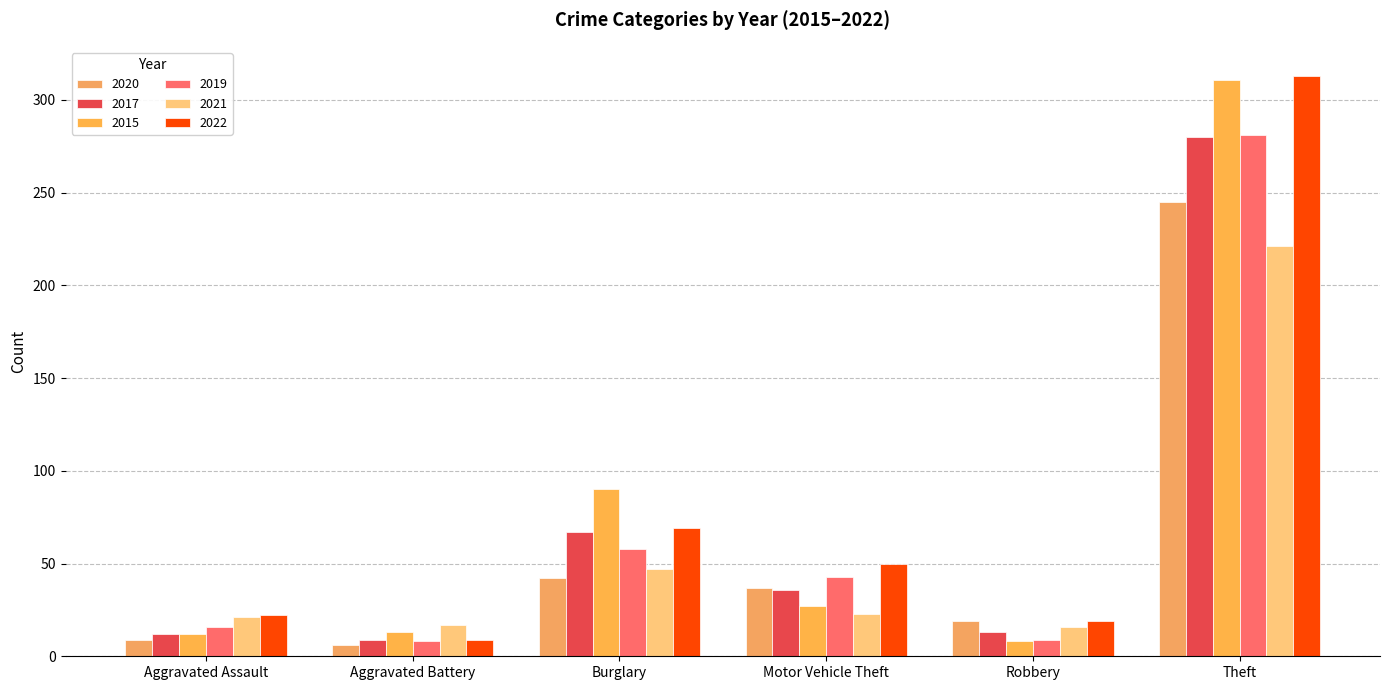

What is the average value of the 2020 series?

60